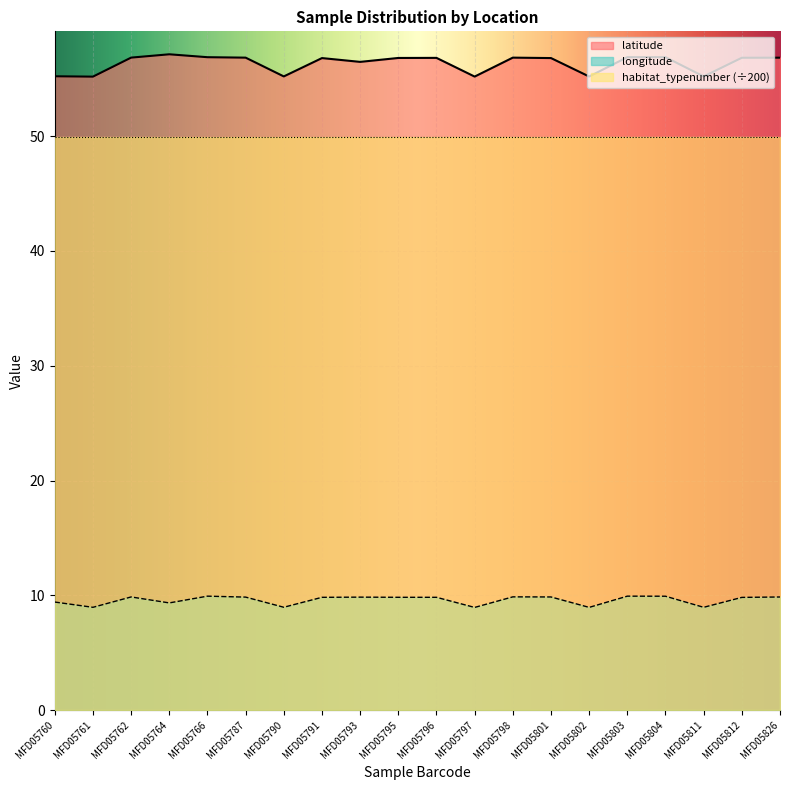

What is the average value of the latitude series?

56.4